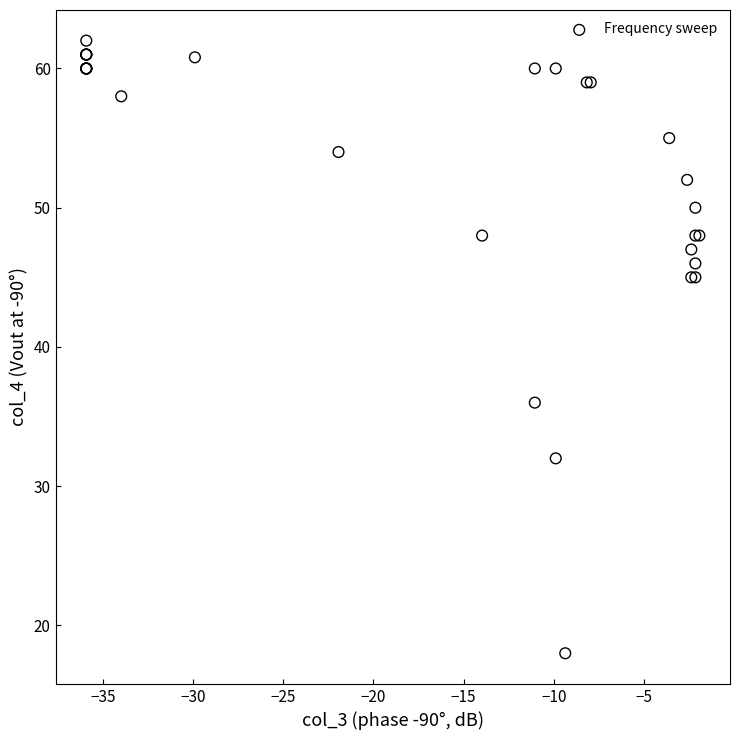

What Y value in the scatter plot is closest to 40?

36.0